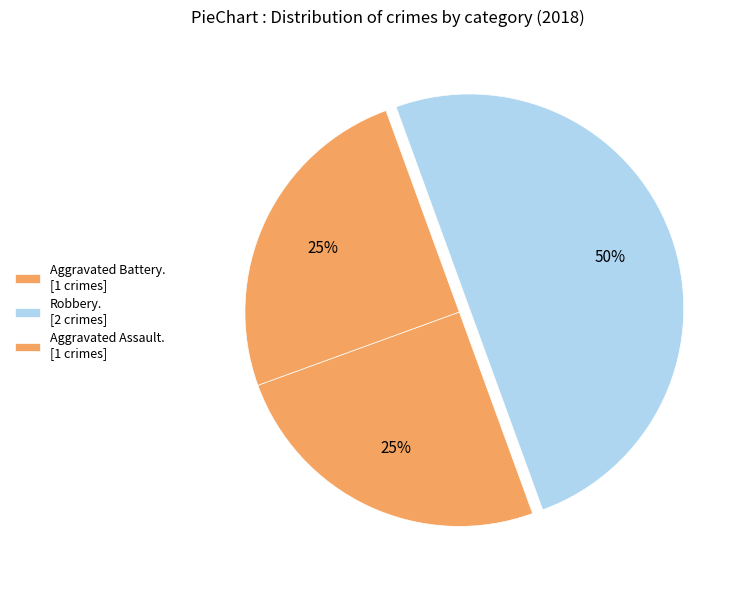

How many slices are in this pie chart?

3